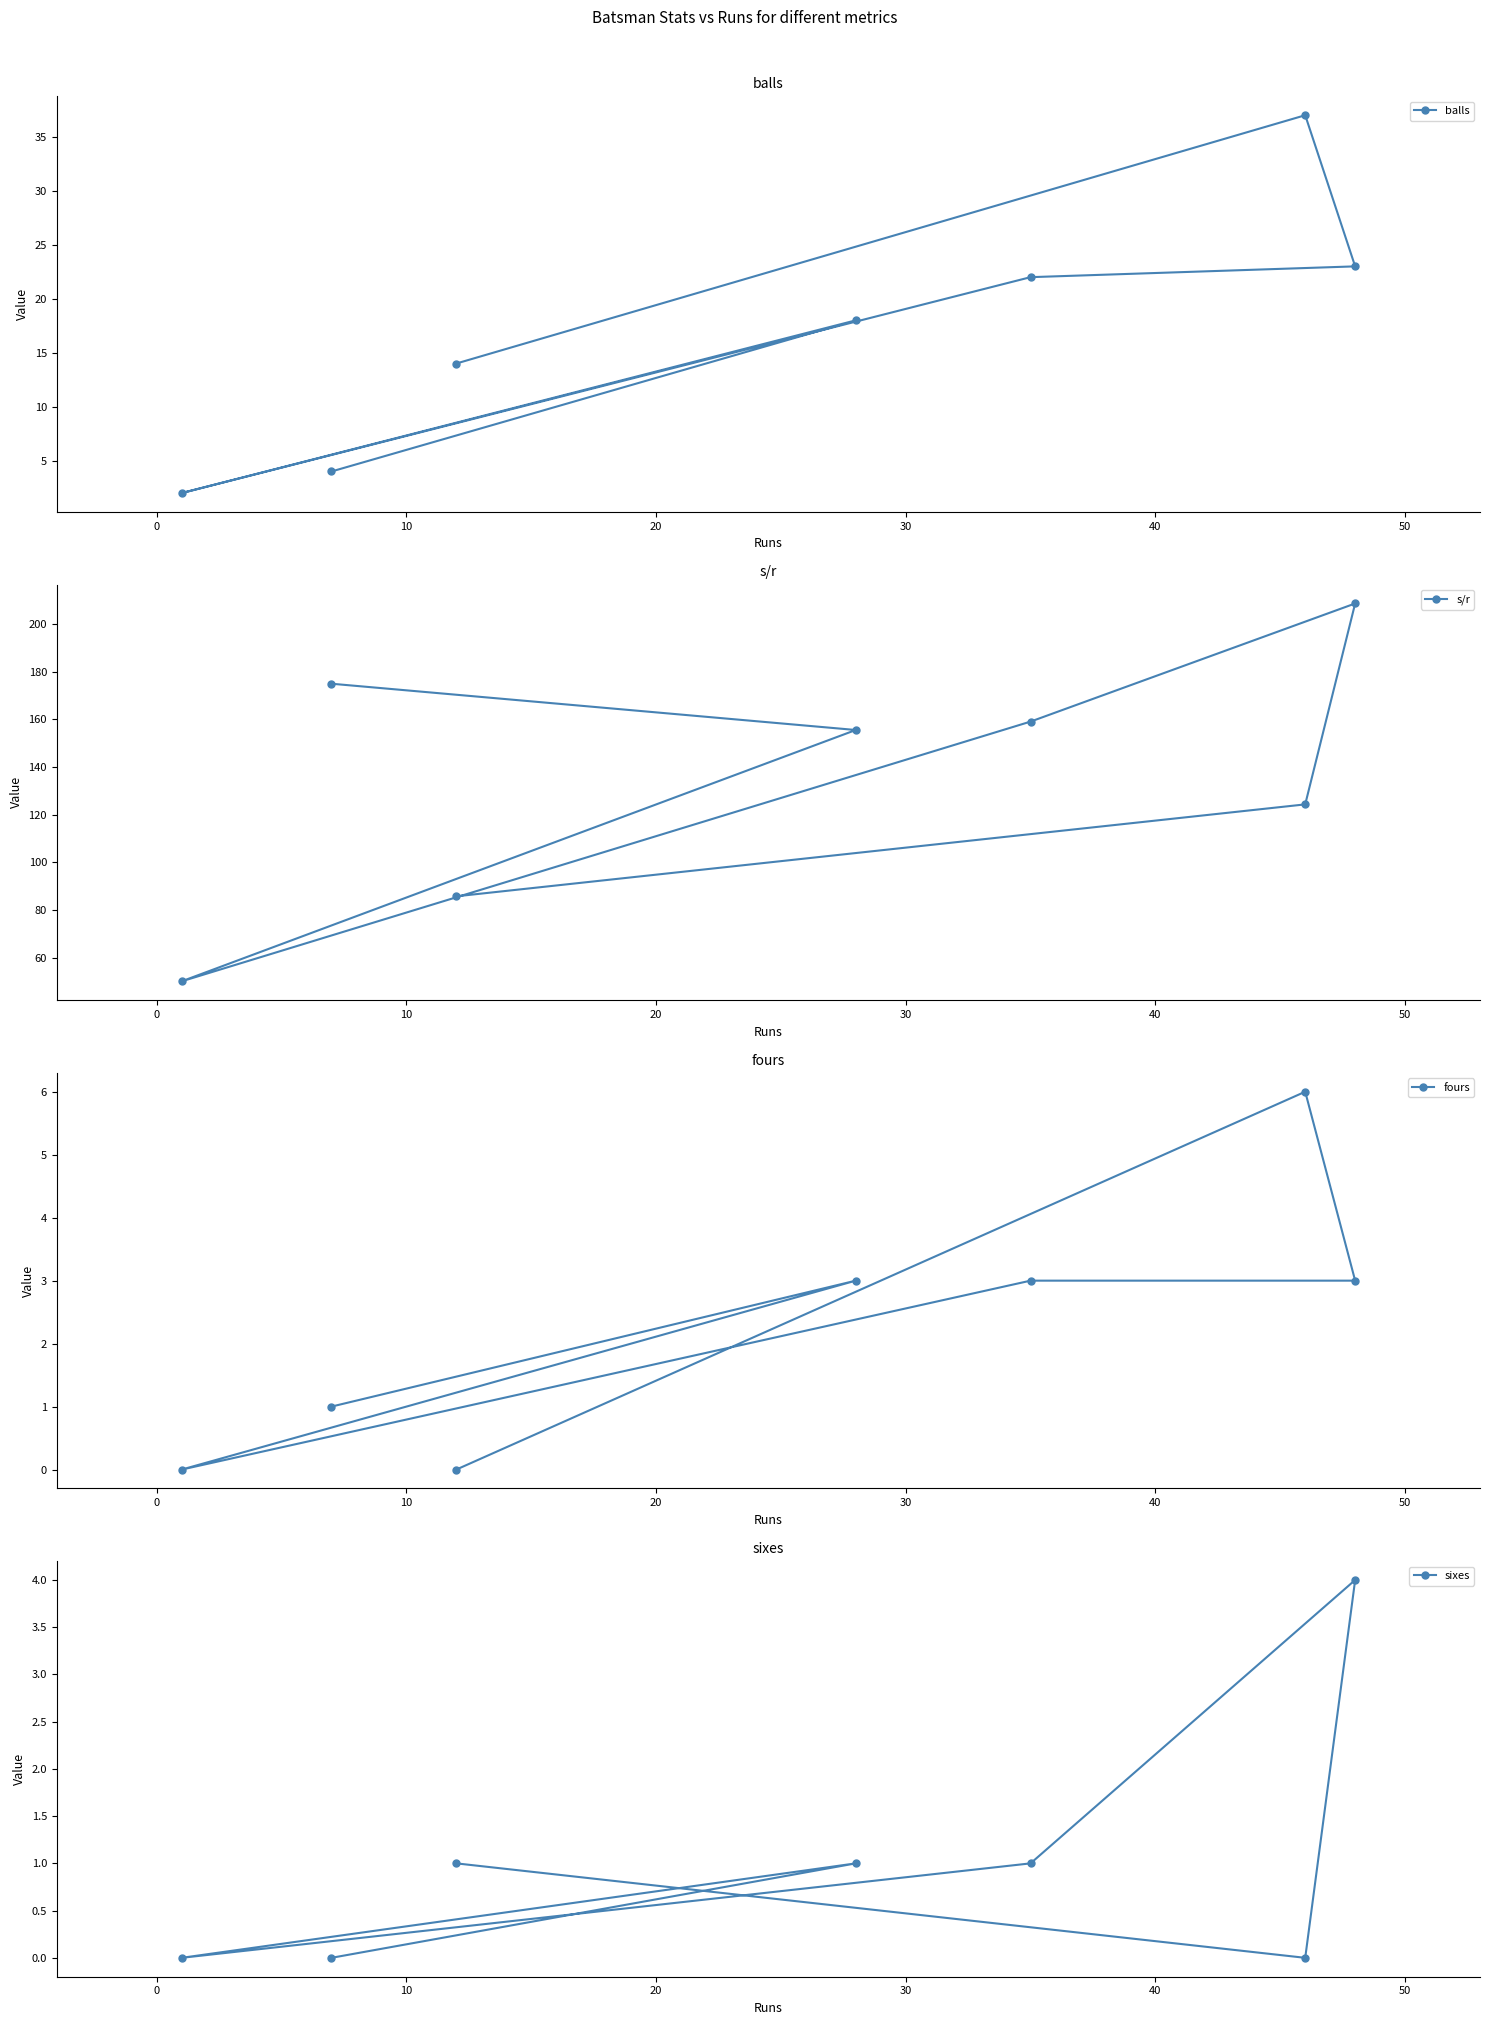

Reading left to right, list all the values displayed in this chart.

balls: 2.0	4.0	14.0	18.0	22.0	37.0	23.0
s/r: 50.0	175.0	85.7	155.6	159.1	124.3	208.7
fours: 0.0	1.0	0.0	3.0	3.0	6.0	3.0
sixes: 0.0	0.0	1.0	1.0	1.0	0.0	4.0